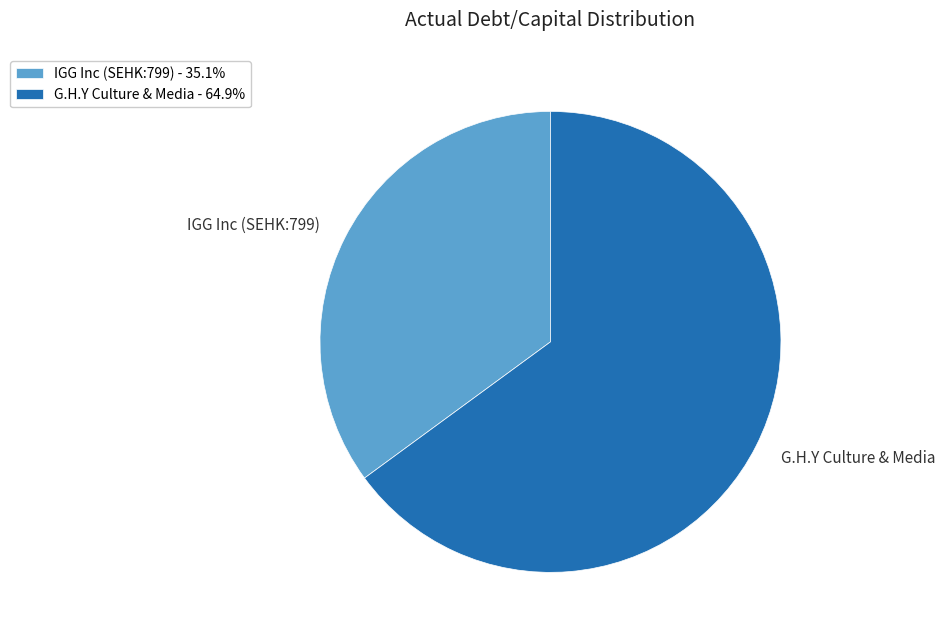

Is the sum of G.H.Y Culture & Media - 64.9% and IGG Inc (SEHK:799) - 35.1% greater than half?

Yes